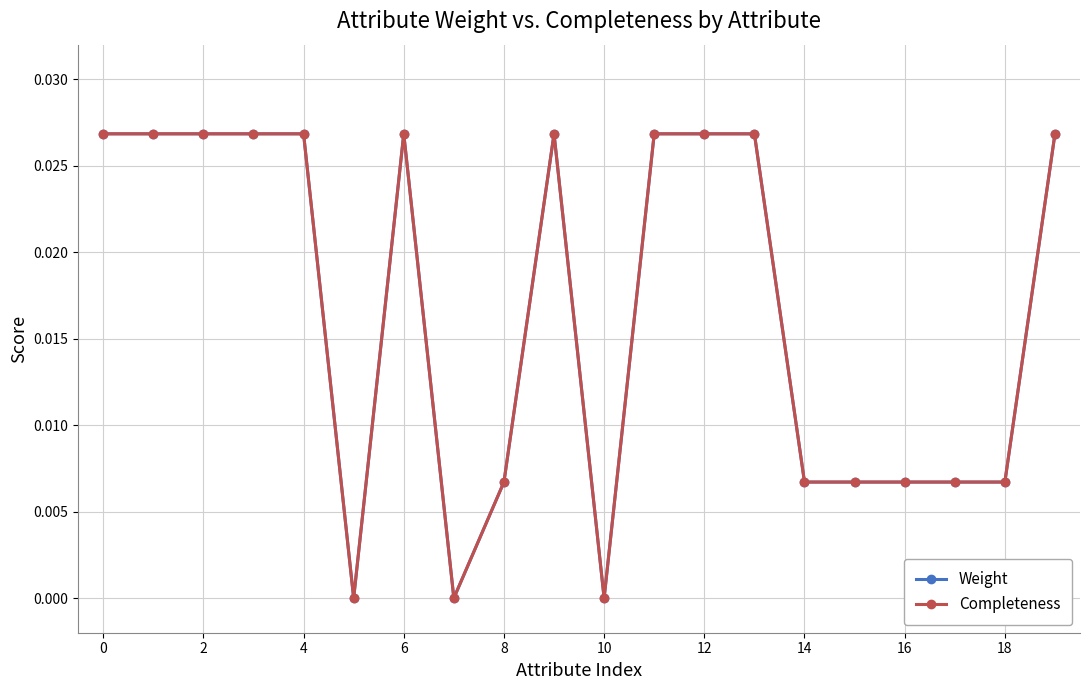

At how many categories does at least one series exceed 0?

17